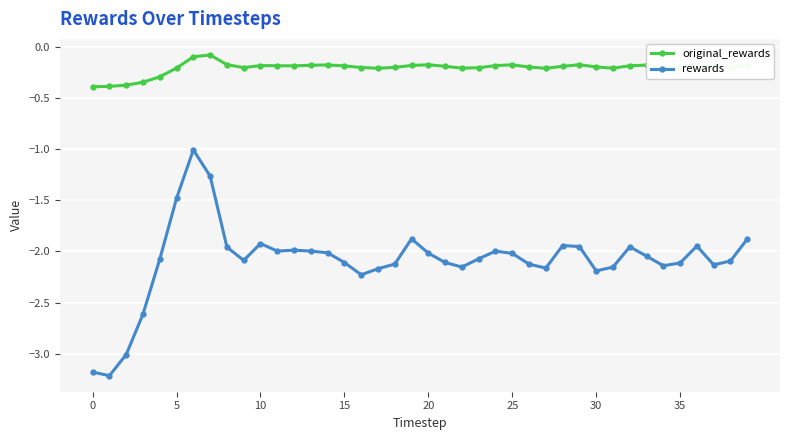

True or false: original_rewards has more than 1 interior local peaks.

True